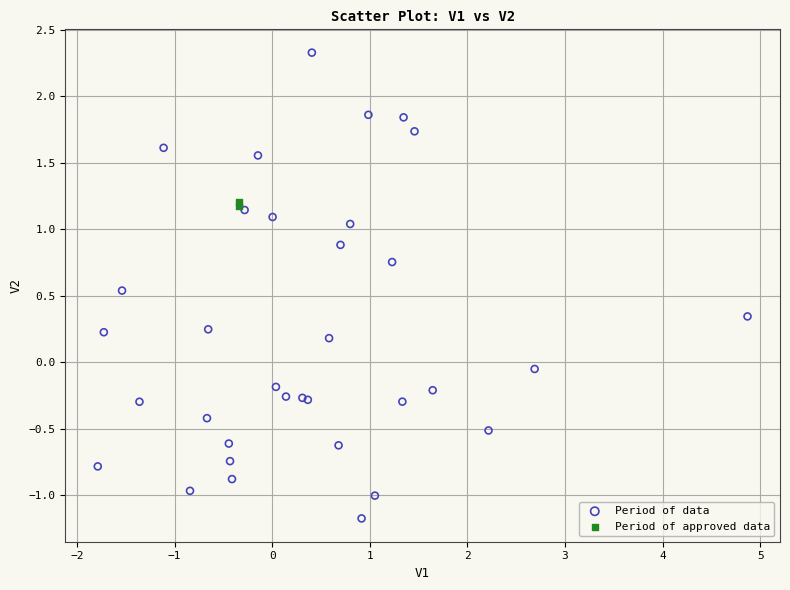

Which series reaches the maximum Y coordinate?

Period of data